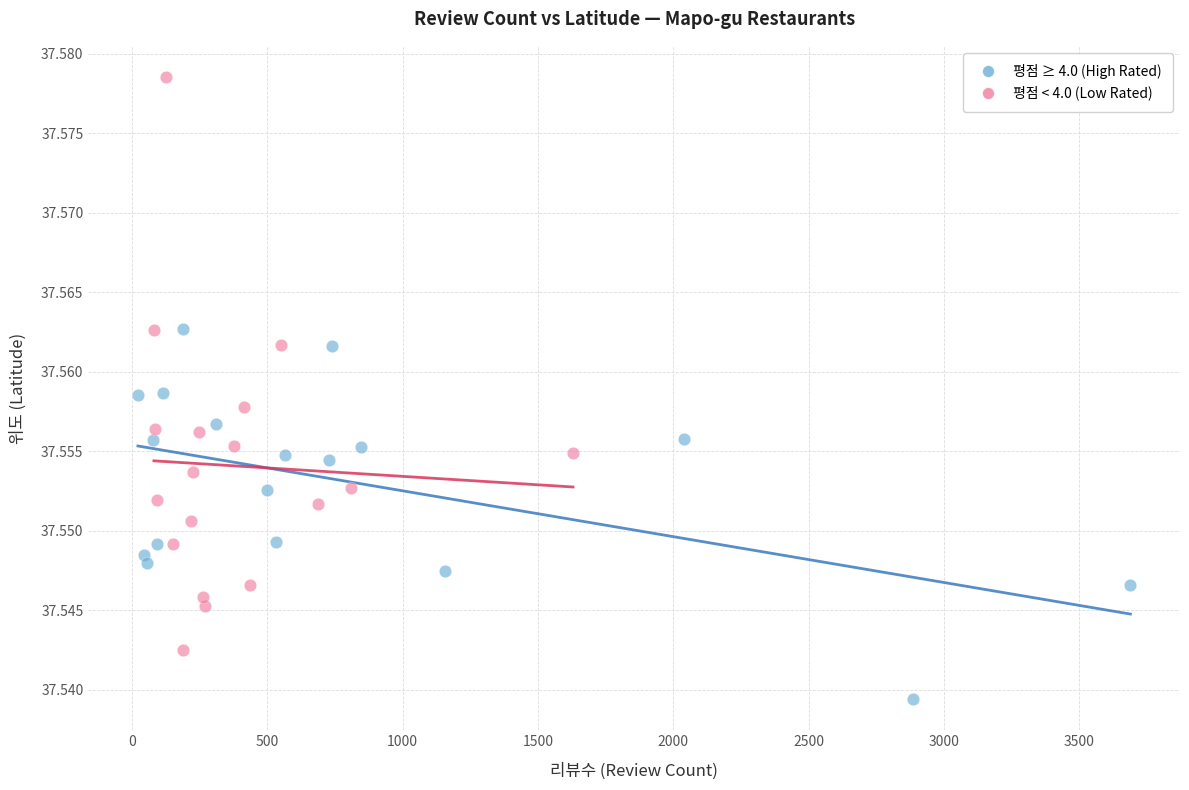

Which series contains the highest Y value?

평점 < 4.0 (Low Rated)